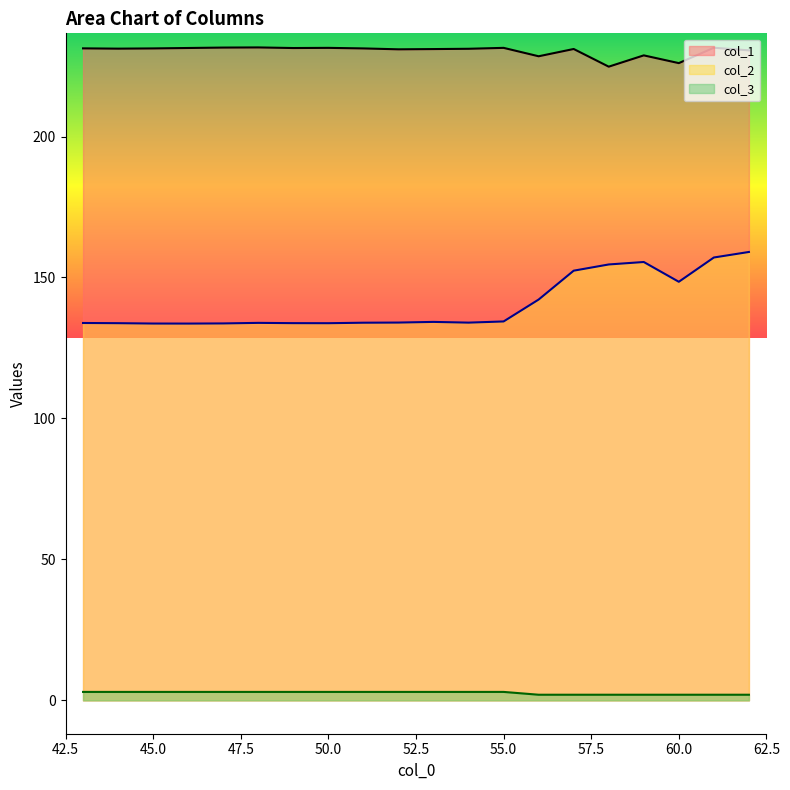

Is the value of col_1 at 45 greater than the value of col_3 at 49?

Yes